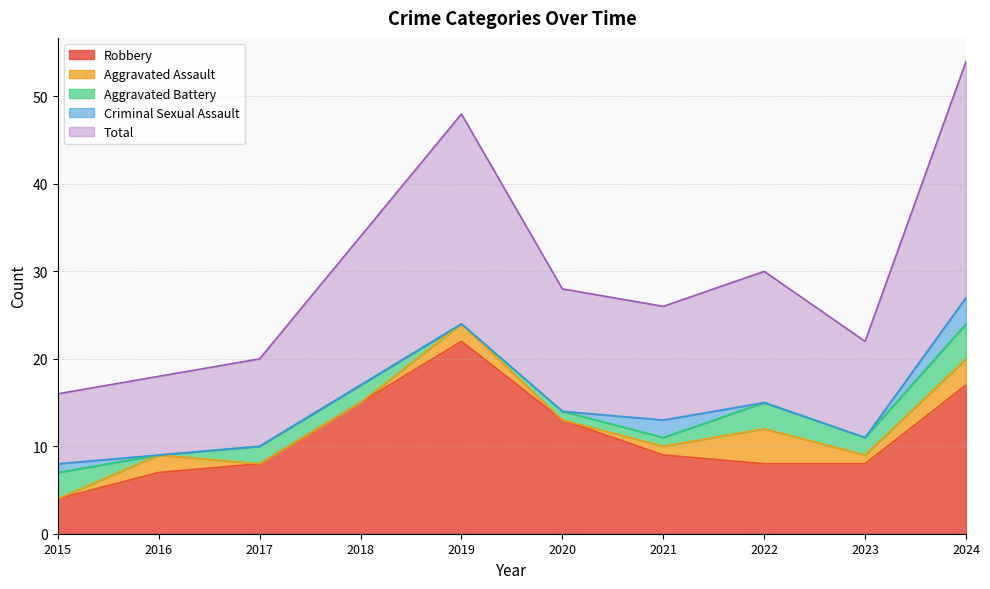

Which label corresponds to the largest value in the chart?

2024